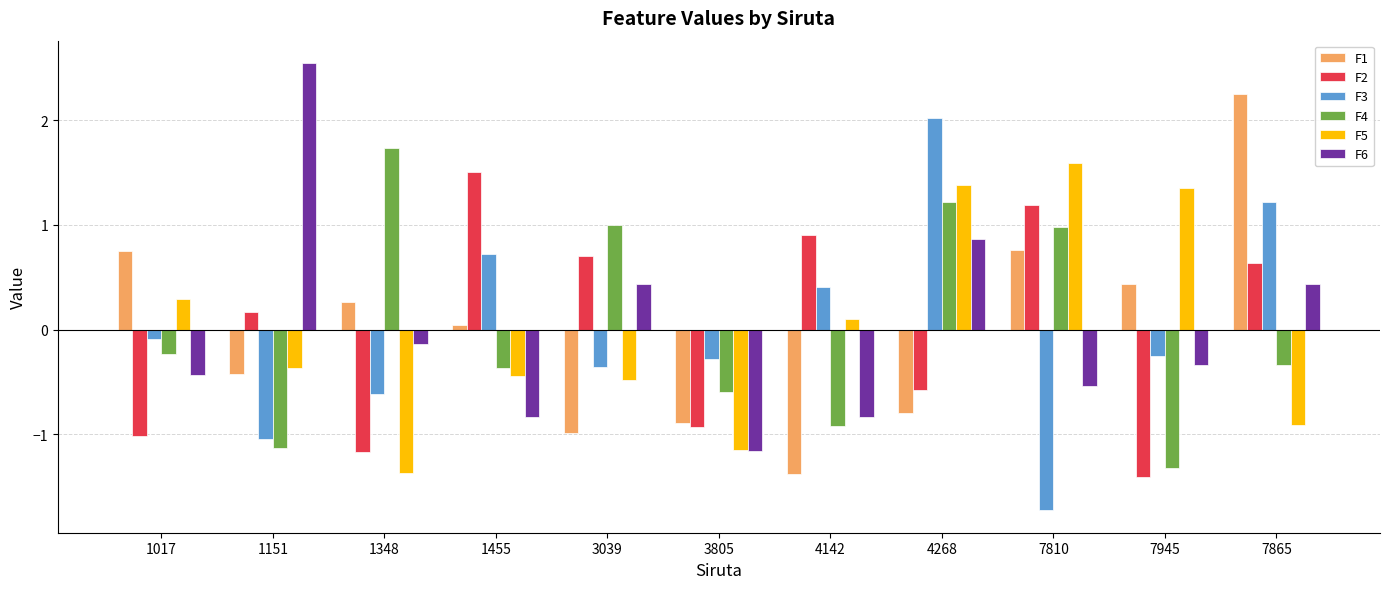

Which category has the lowest value in the F6 series?

3805